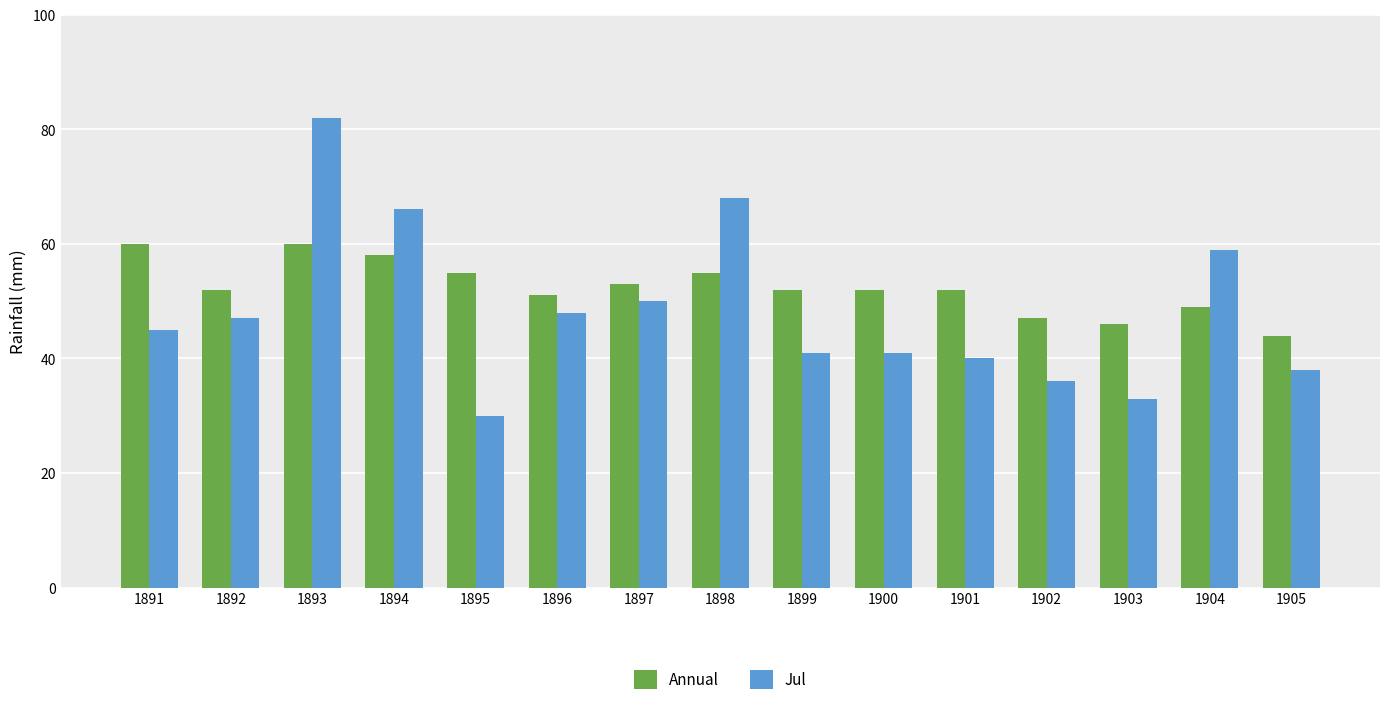

Does the chart contain any negative values?

No